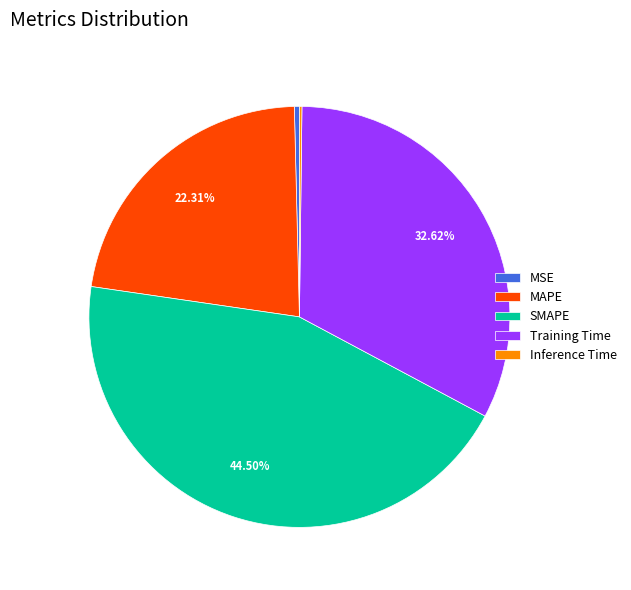

Does any single category account for the majority?

No